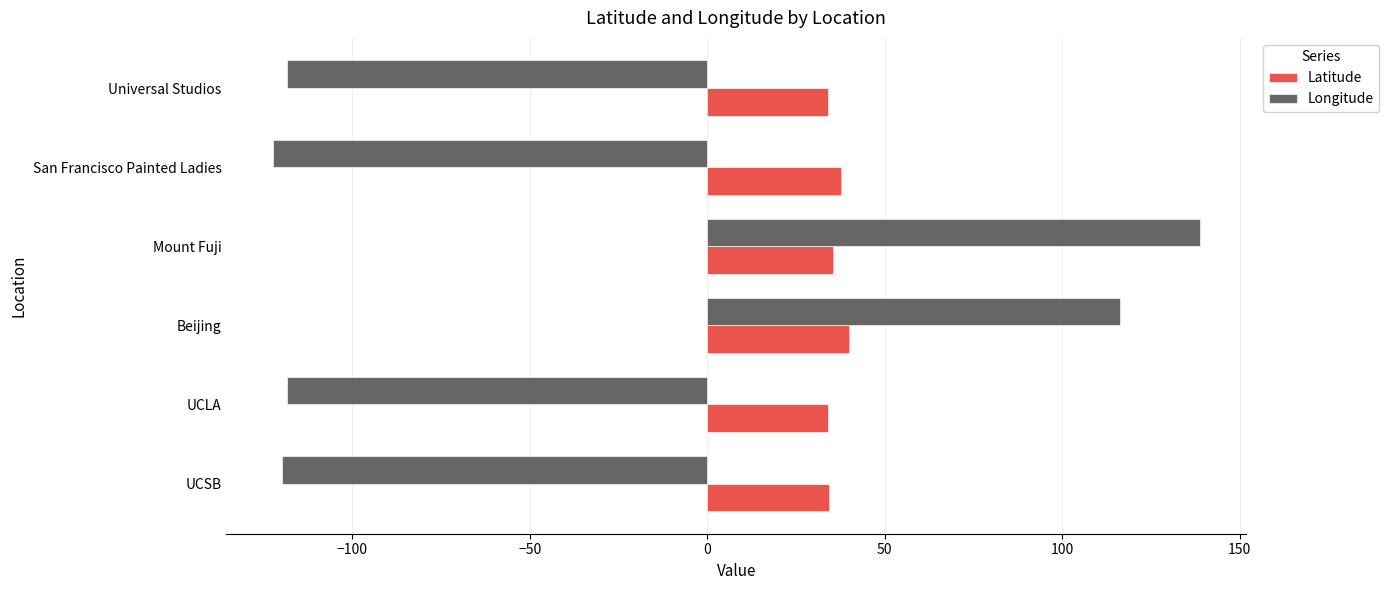

Which series has the largest range (max minus min)?

Longitude